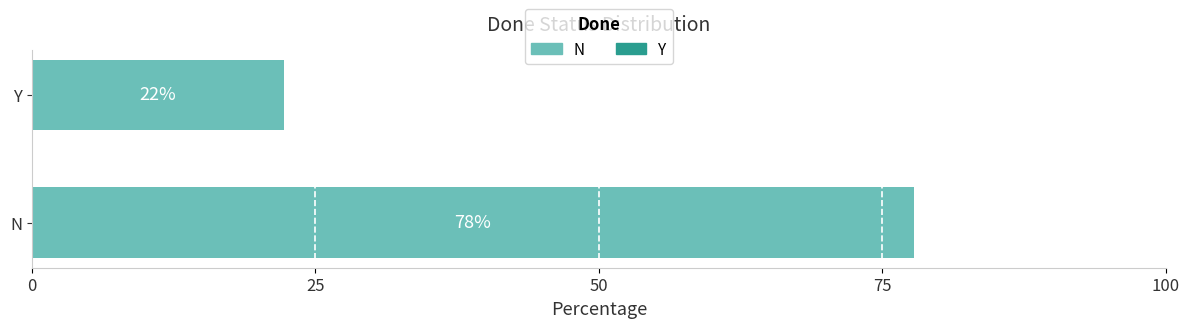

Rank the categories by value from highest to lowest.

N, Y